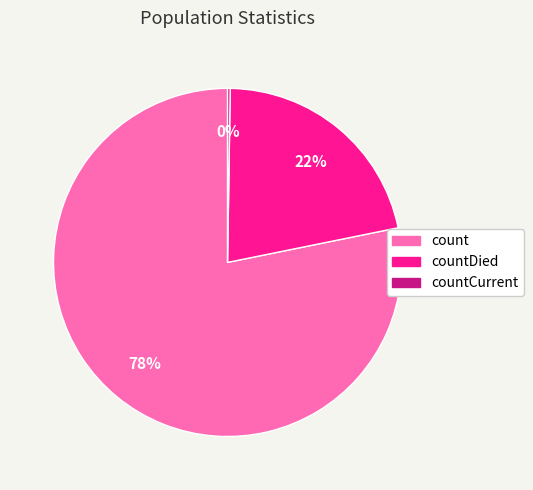

Does any single category account for the majority?

Yes